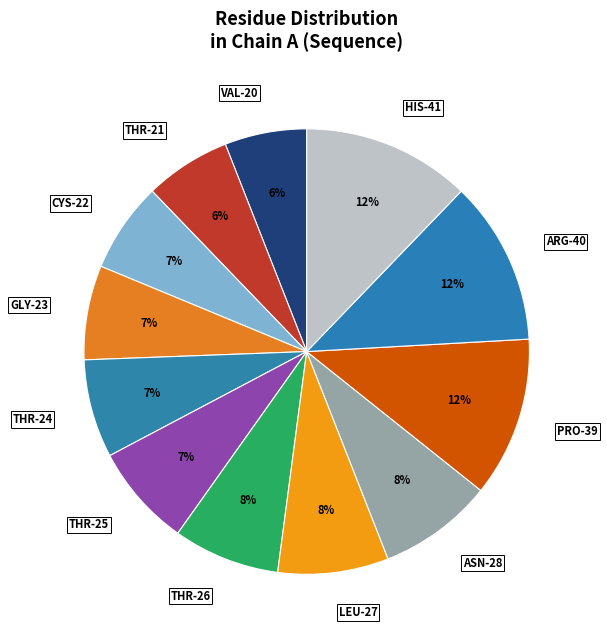

Is it true that ARG-40 is 12% of the pie?

True